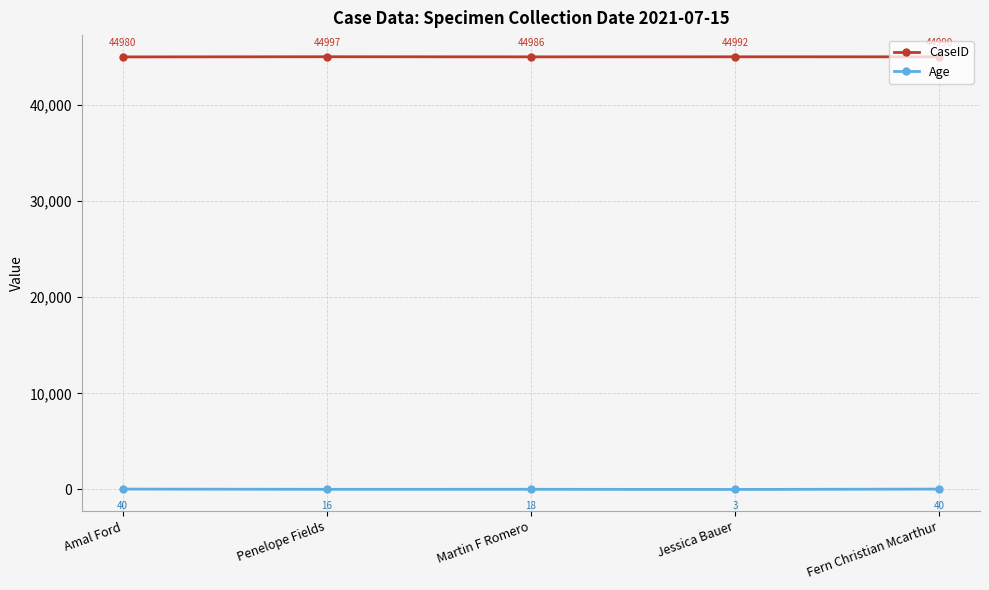

What is the difference between the highest and lowest values at Amal Ford?

44940